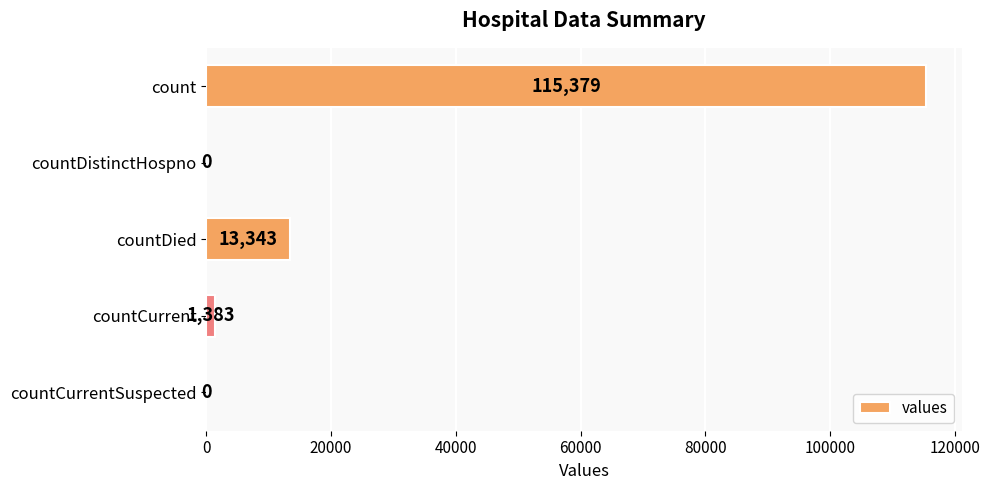

What is the change in value from count to countDied?

-102036